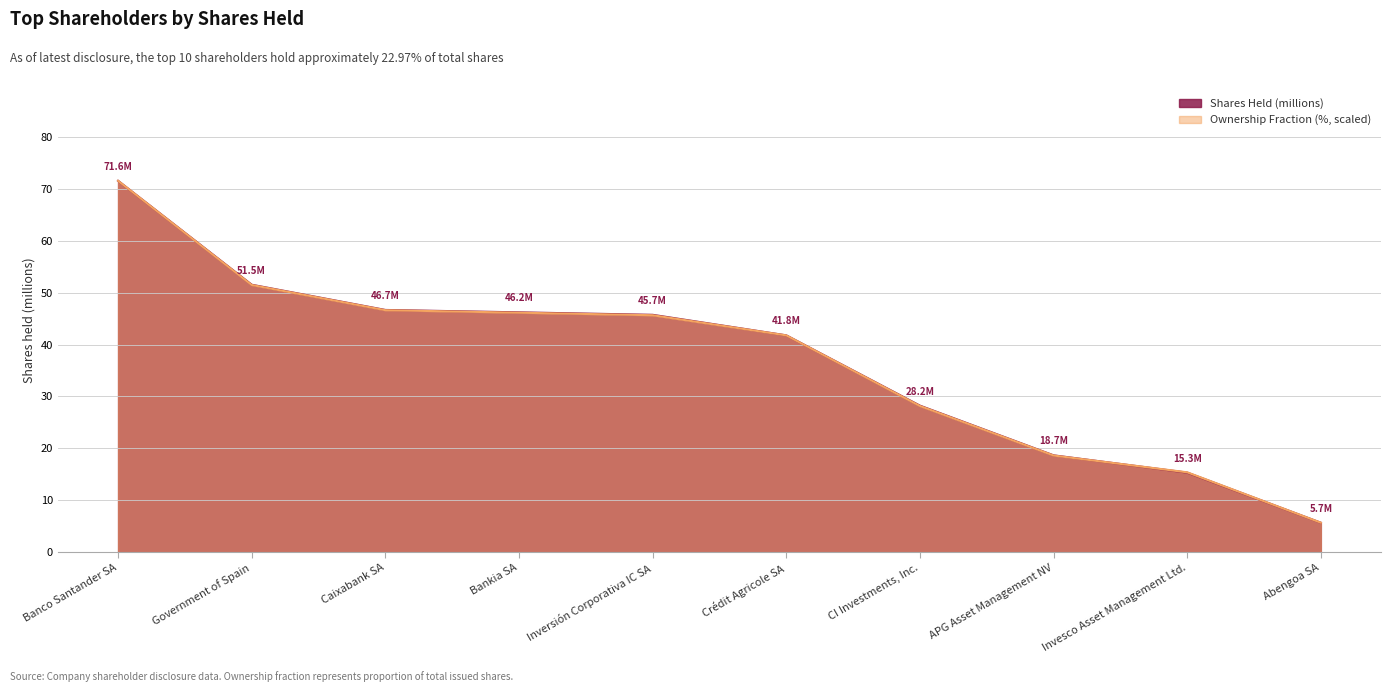

At which category is the sum across all series the highest?

Banco Santander SA